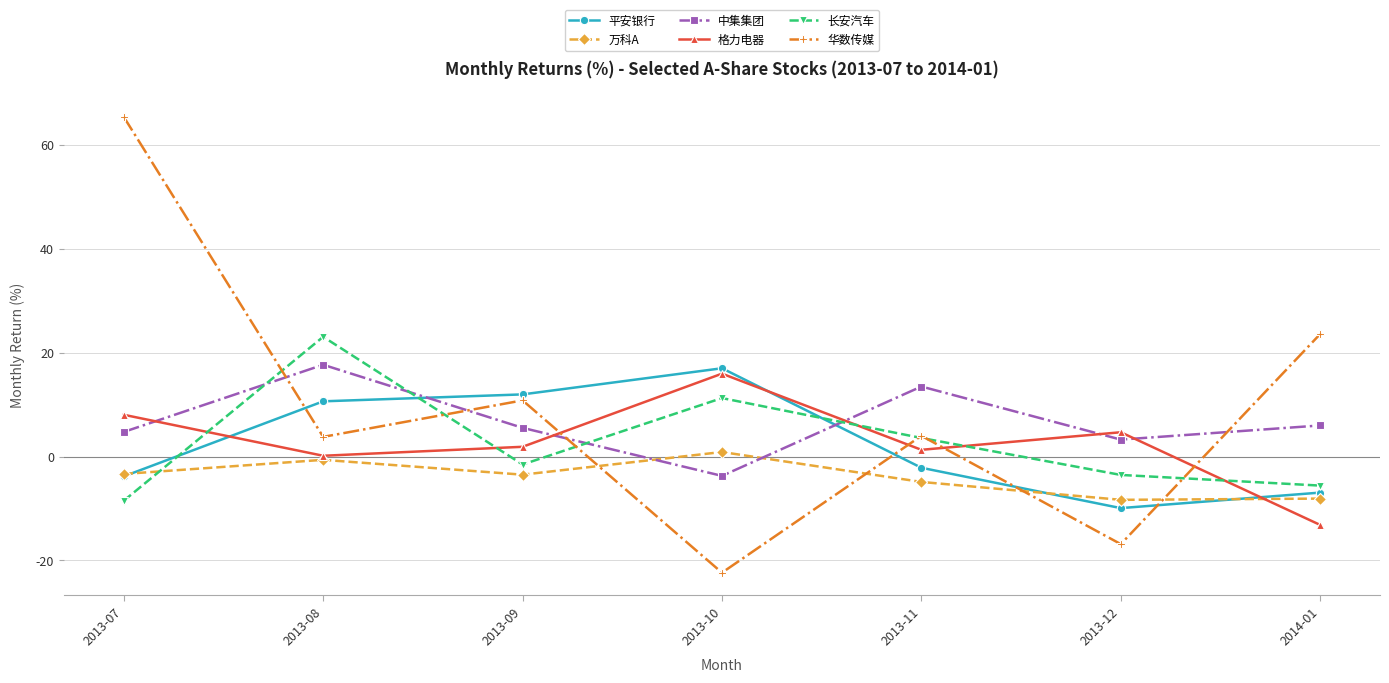

At which label is 长安汽车 closest to 7?

2013-11